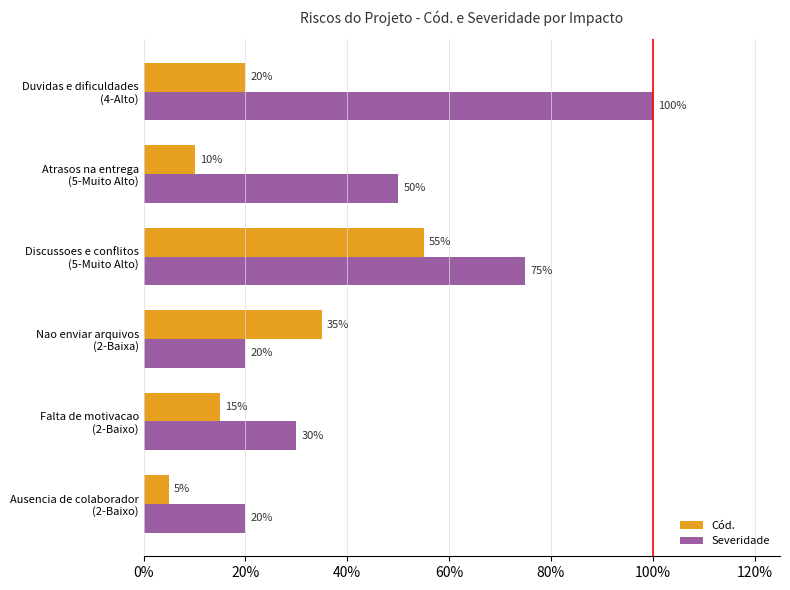

What are all the series names shown in the legend?

Cód., Severidade